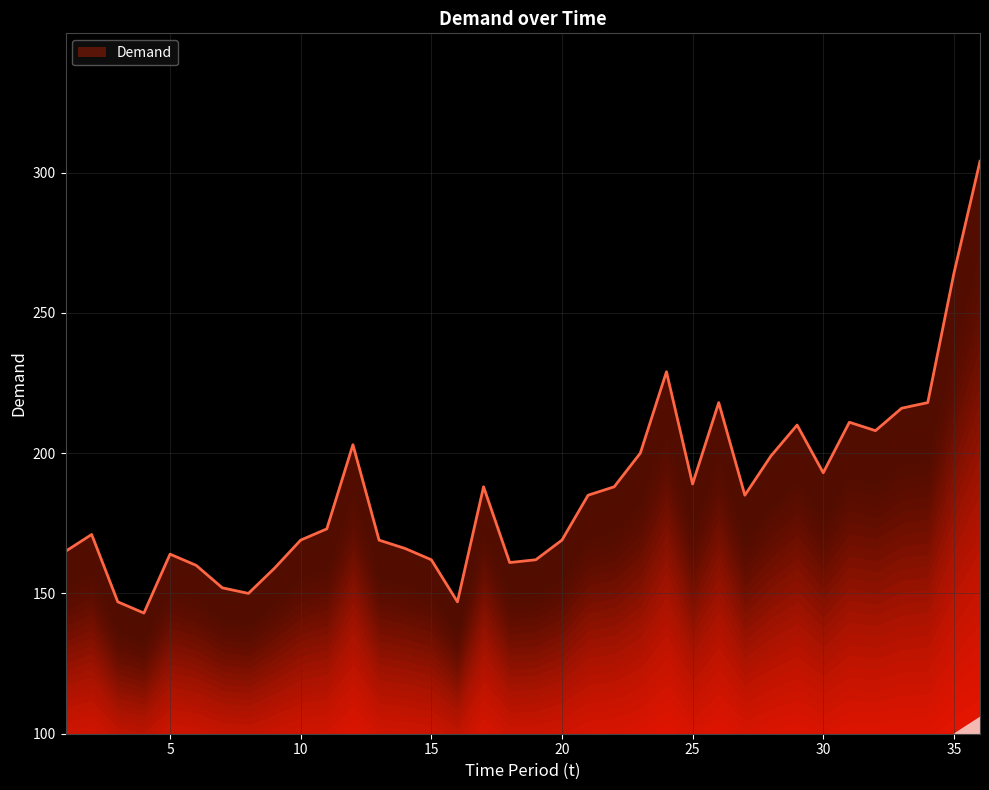

How many interior local peaks (higher than both neighbors) does the data have?

8